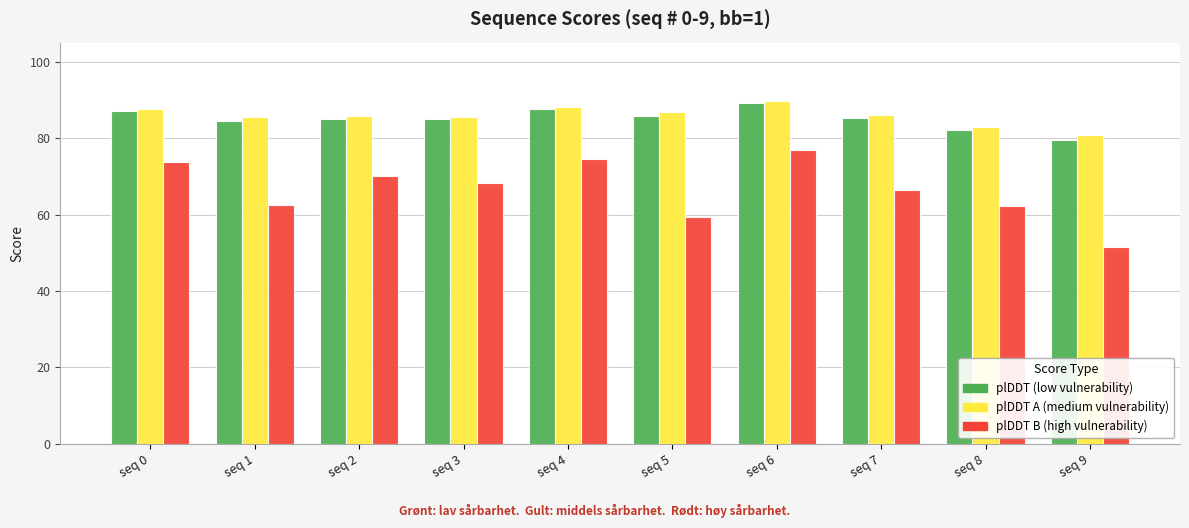

What is the spread (max minus min) of values at seq 0?

14.0